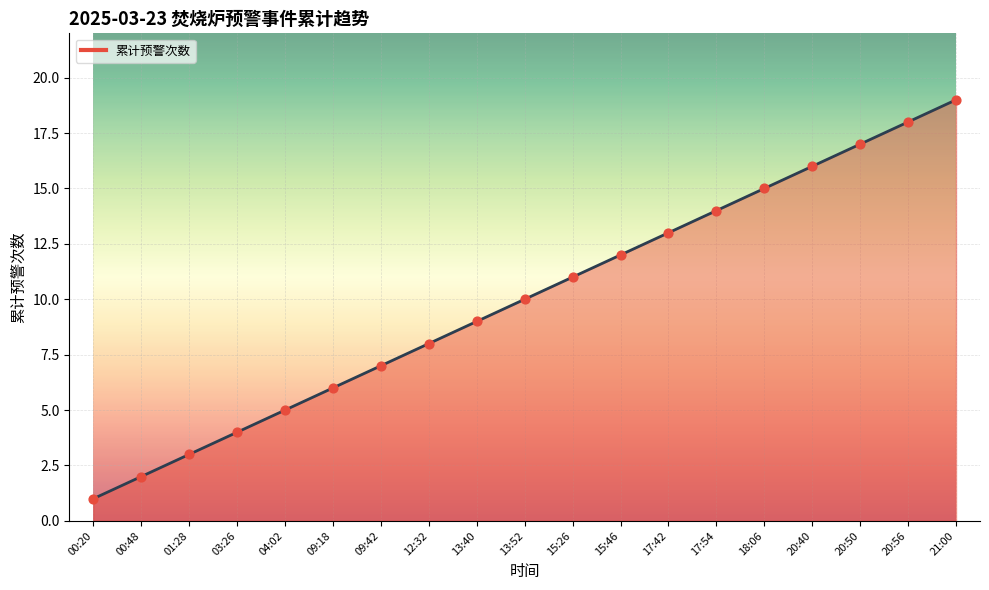

What is the change in value from 09:42 to 17:54?

+7